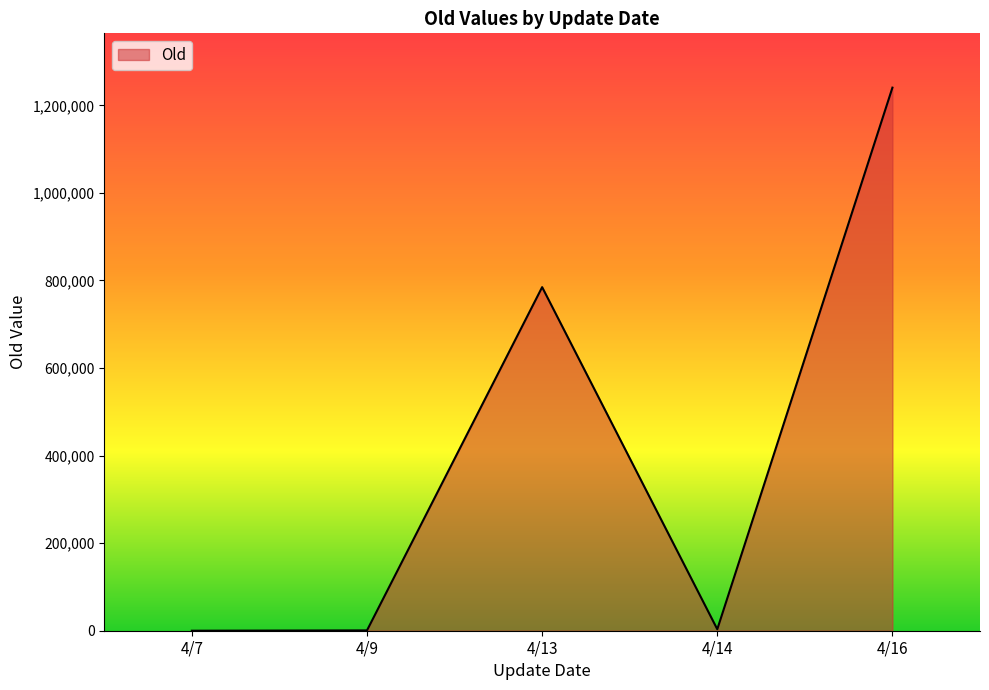

How many categories are shown in the chart?

5